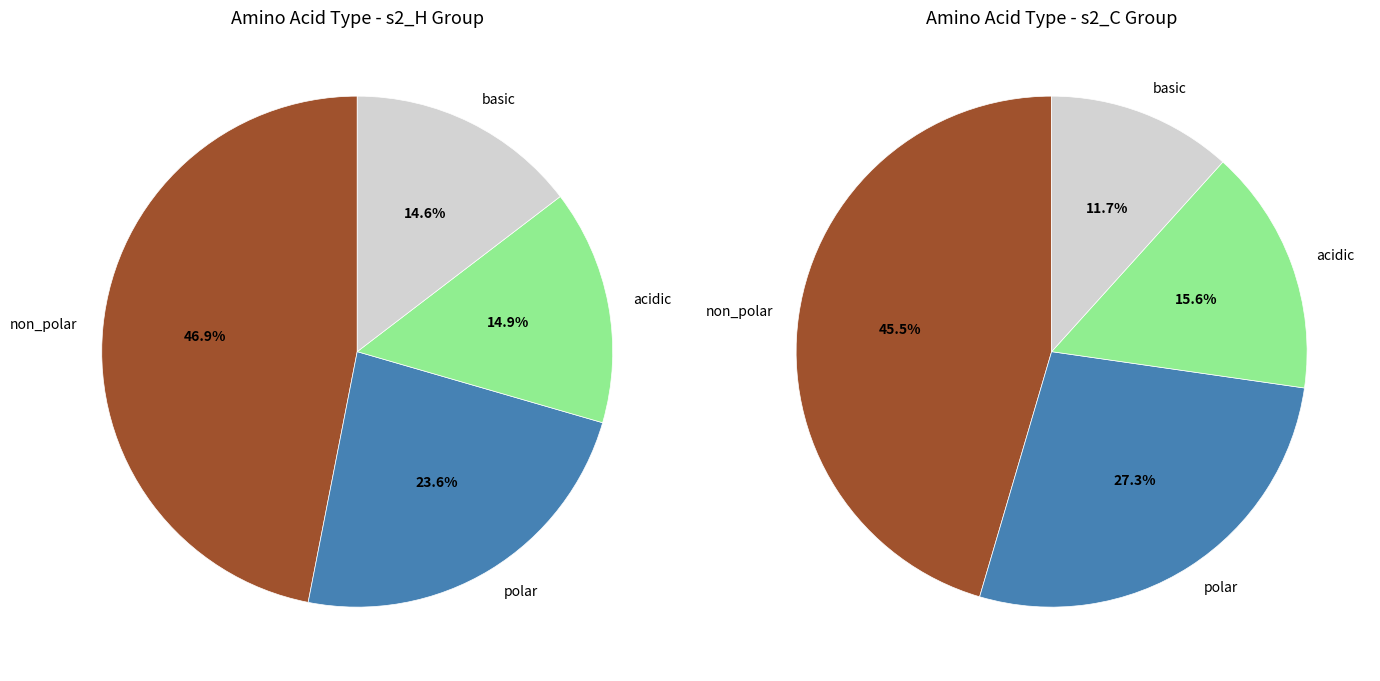

Count the number of slices in the pie.

4